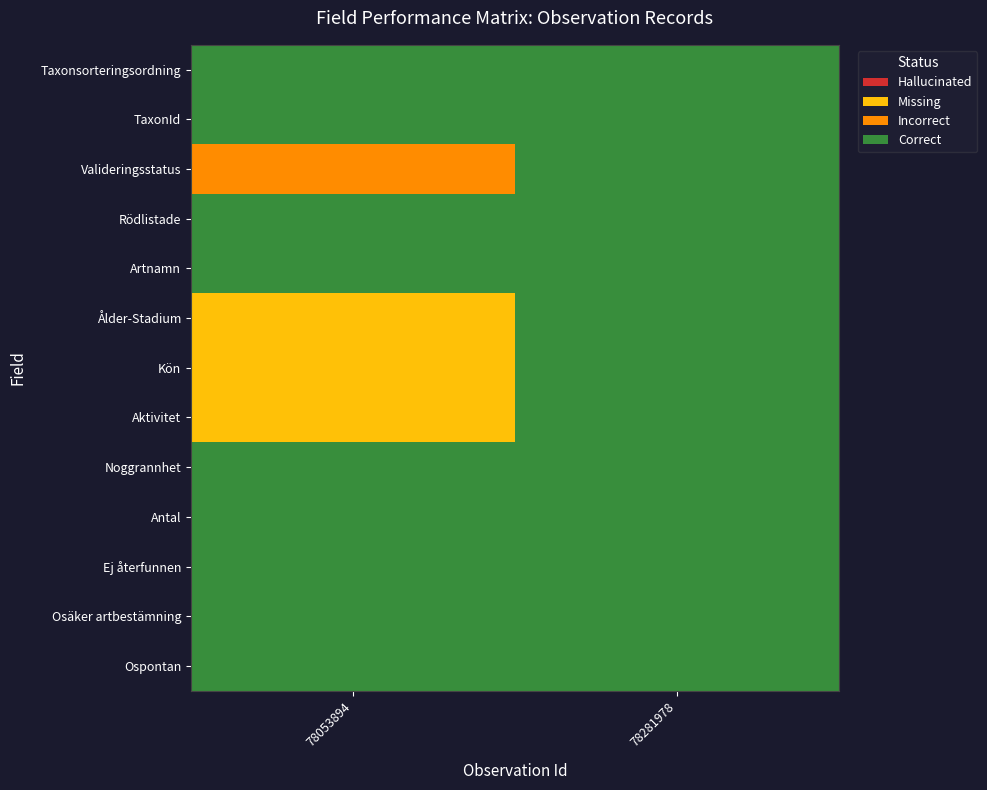

What is the maximum value shown in the chart?

3